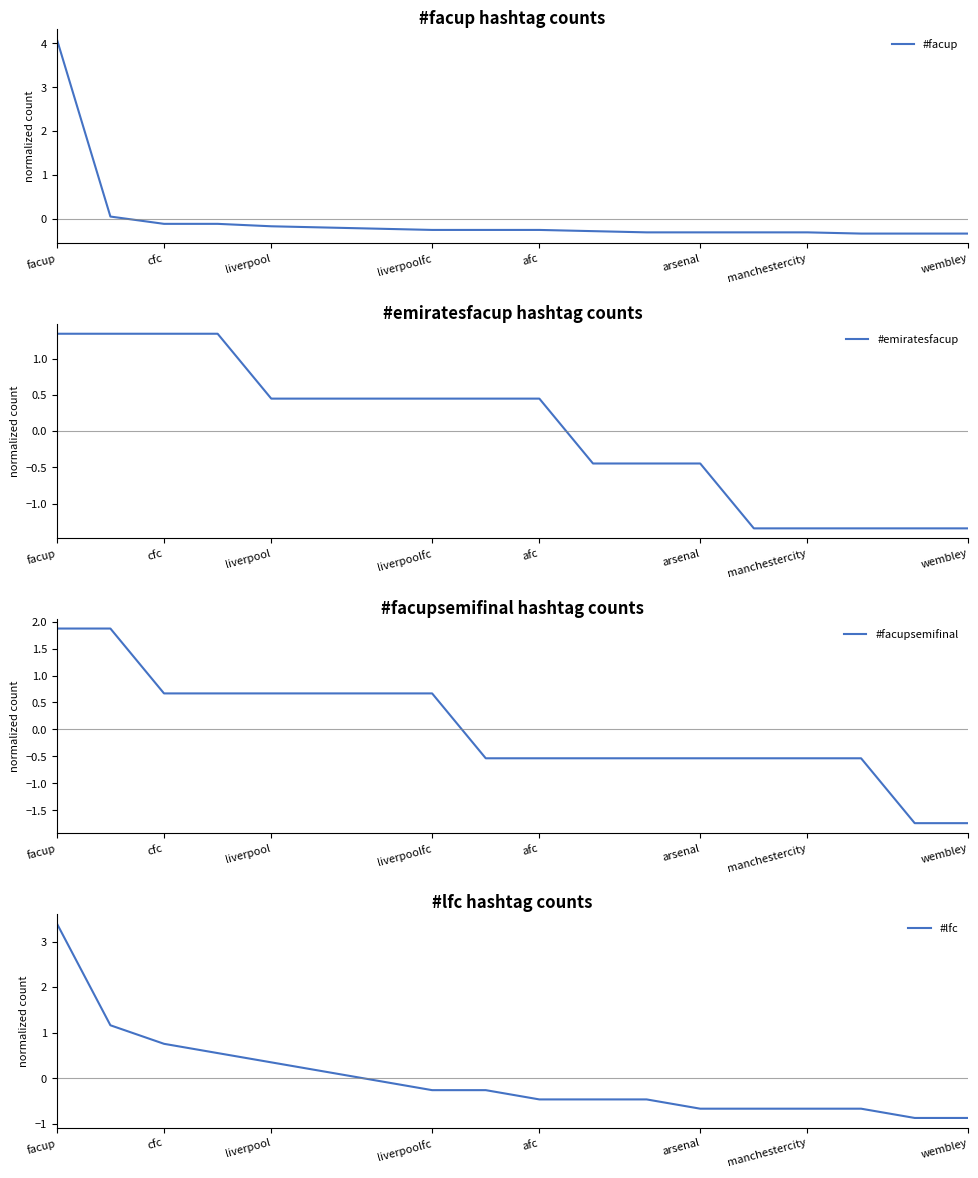

True or false: #facupsemifinal and #emiratesfacup cross at least once.

True